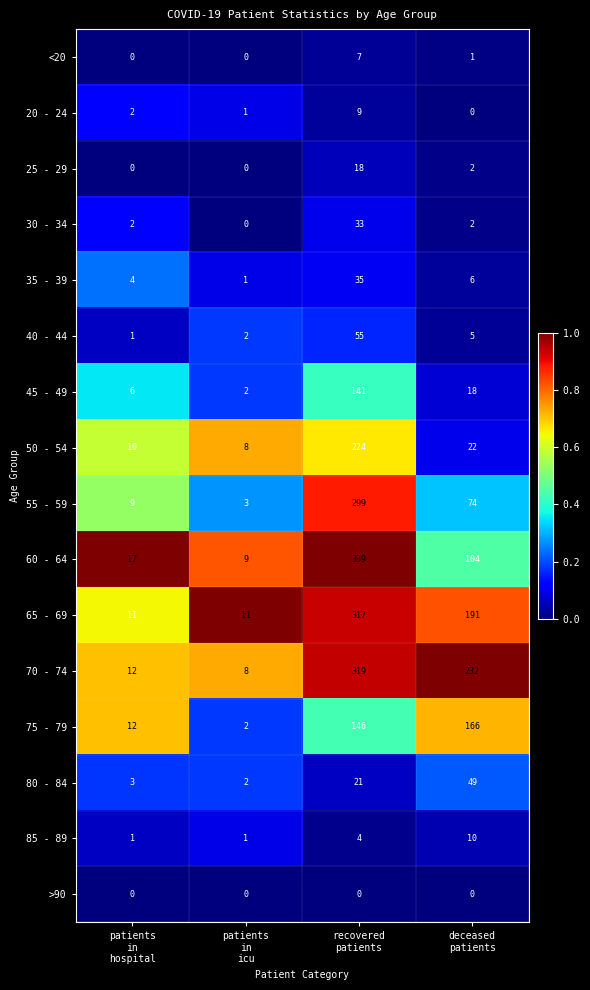

Which series has the largest total across all categories?

70 - 74